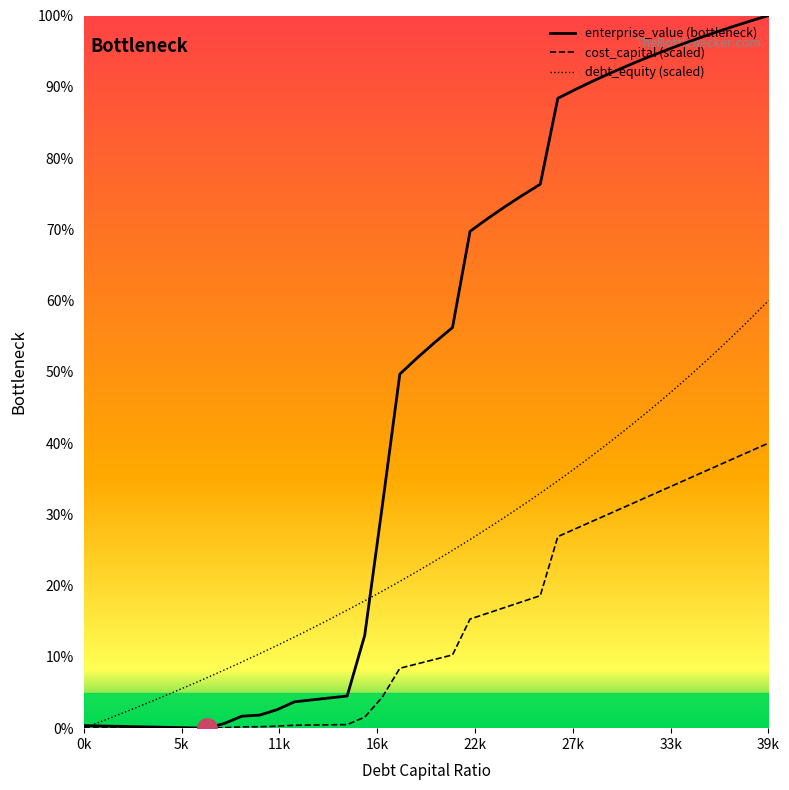

Reading left to right, list all the values displayed in this chart.

debt_capital: 0.0	0.0	0.0	0.0	0.0	0.0	0.1	0.1	0.1	0.1	0.1	0.1	0.1	0.1	0.2	0.2	0.2	0.2	0.2	0.2	0.2	0.2	0.3	0.3	0.3	0.3	0.3	0.3	0.4	0.4	0.4	0.4	0.4	0.5	0.5	0.5	0.5	0.6	0.6	0.6
cost_capital: 0.0	0.0	0.0	0.0	0.0	0.0	0.0	0.0	0.0	0.0	0.0	0.0	0.0	0.0	0.0	0.0	0.0	0.0	0.1	0.1	0.1	0.1	0.2	0.2	0.2	0.2	0.2	0.3	0.3	0.3	0.3	0.3	0.3	0.3	0.3	0.4	0.4	0.4	0.4	0.4
enterprise_value: 0.0	0.0	0.0	0.0	0.0	0.0	0.0	0.0	0.0	0.0	0.0	0.0	0.0	0.0	0.0	0.0	0.1	0.3	0.5	0.5	0.5	0.6	0.7	0.7	0.7	0.7	0.8	0.9	0.9	0.9	0.9	0.9	0.9	0.9	1.0	1.0	1.0	1.0	1.0	1.0